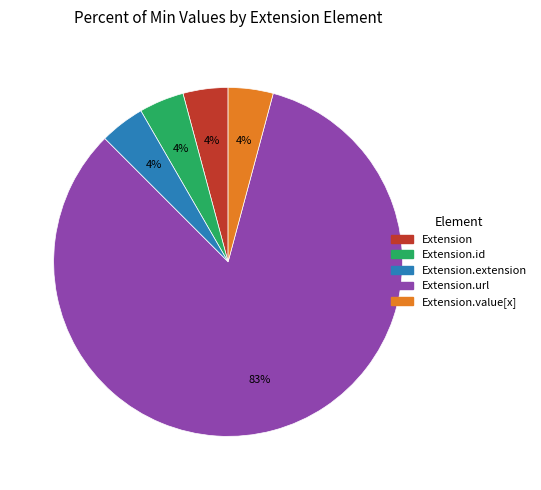

To the nearest percent, what is the average slice percentage?

20%